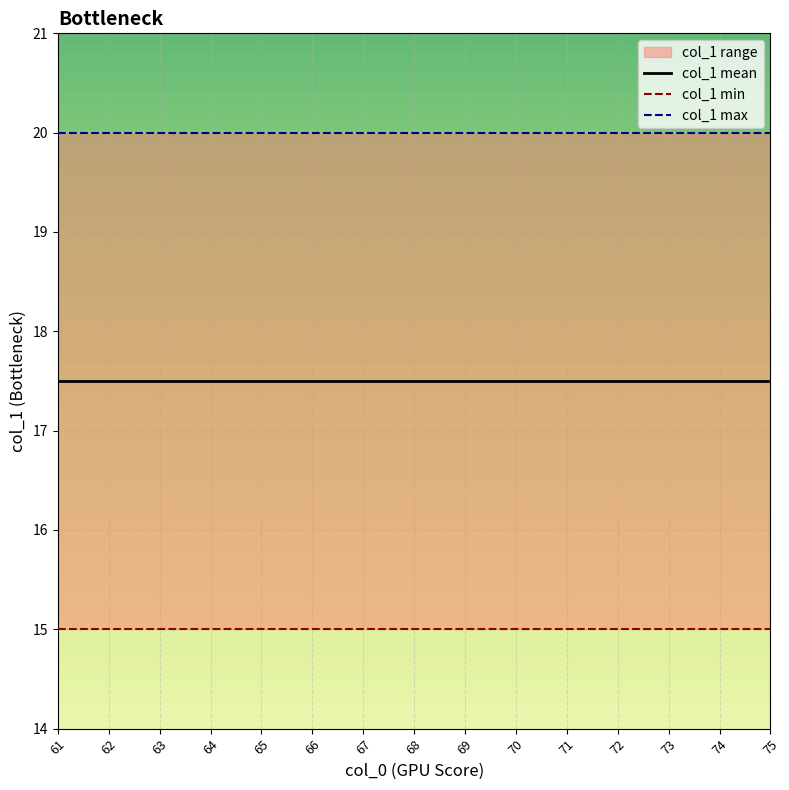

At which label does col_1 max reach its peak?

61